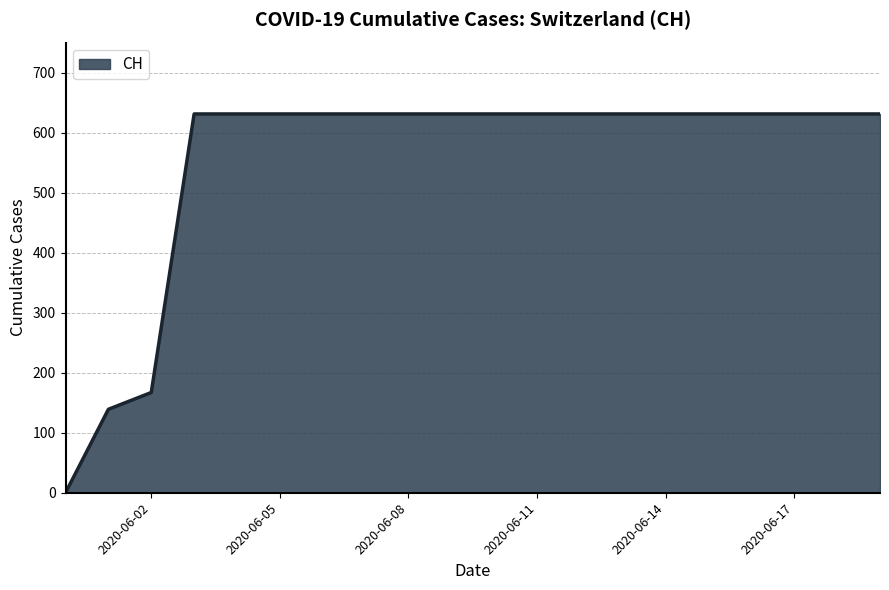

What is the difference between the maximum and minimum values?

631